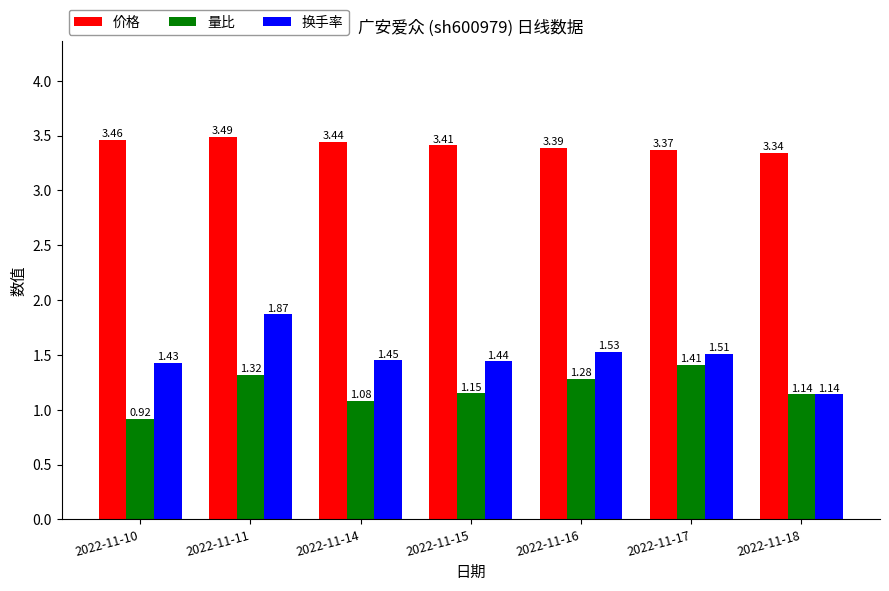

Which category has the lowest value across all series?

2022-11-10